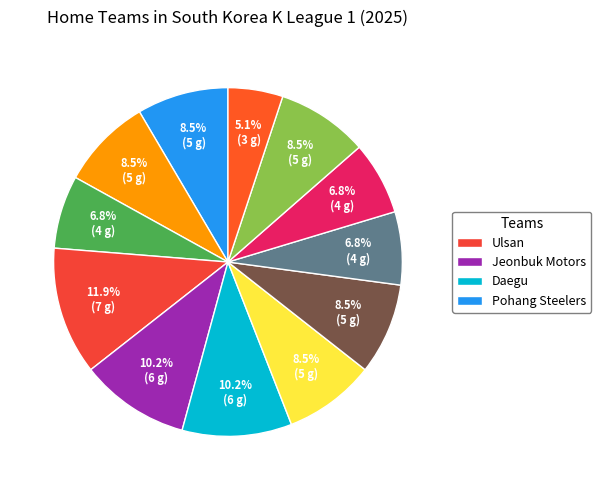

Does any single category account for the majority?

No